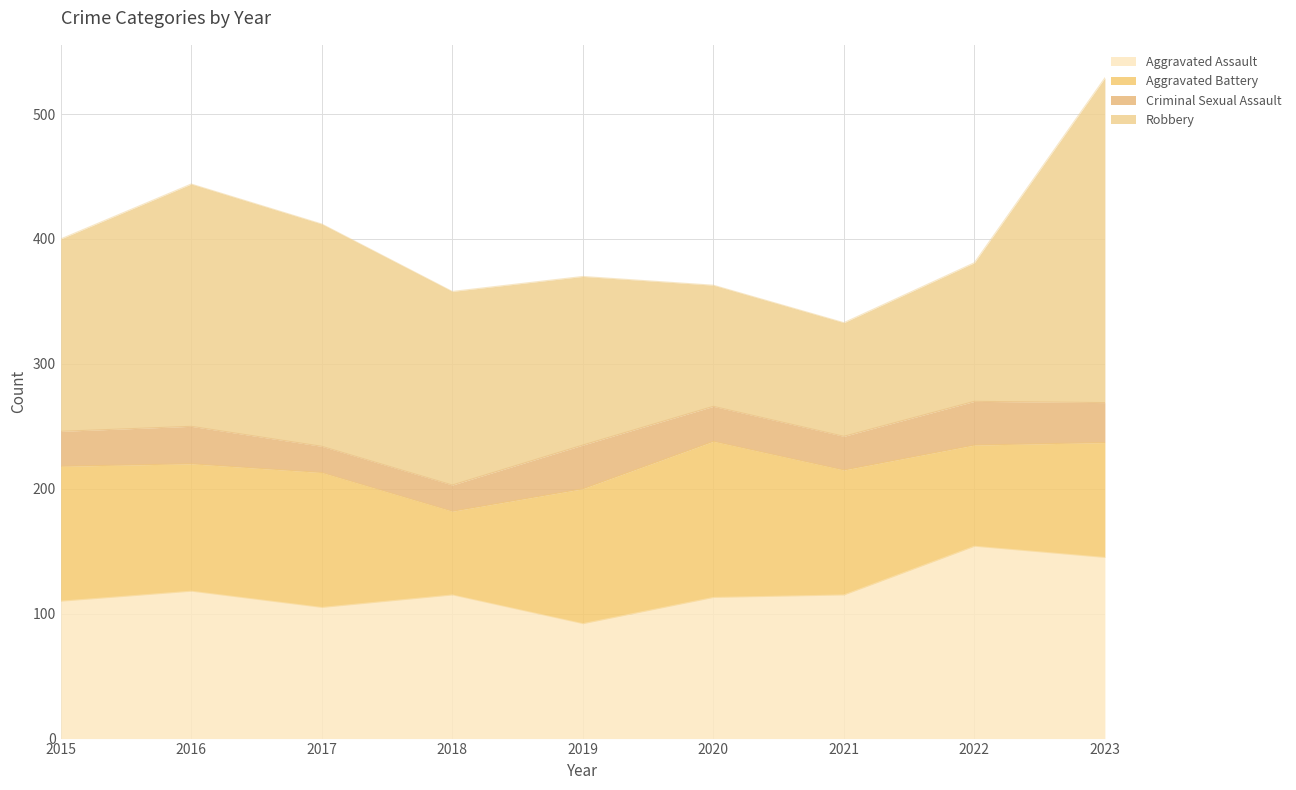

The Aggravated Battery series shows 108 at 2019. True or false?

True